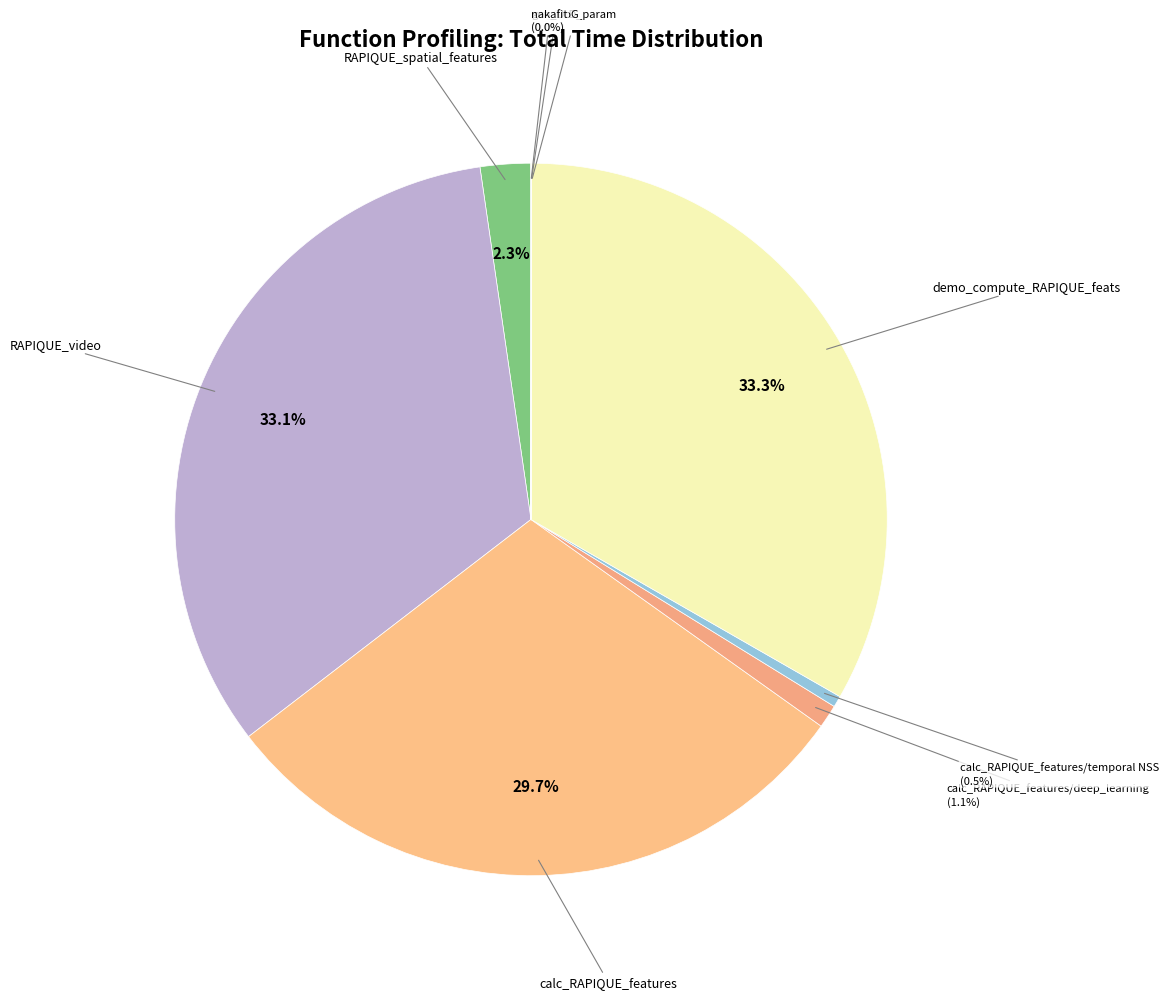

Which slice is the largest?

demo_compute_RAPIQUE_feats